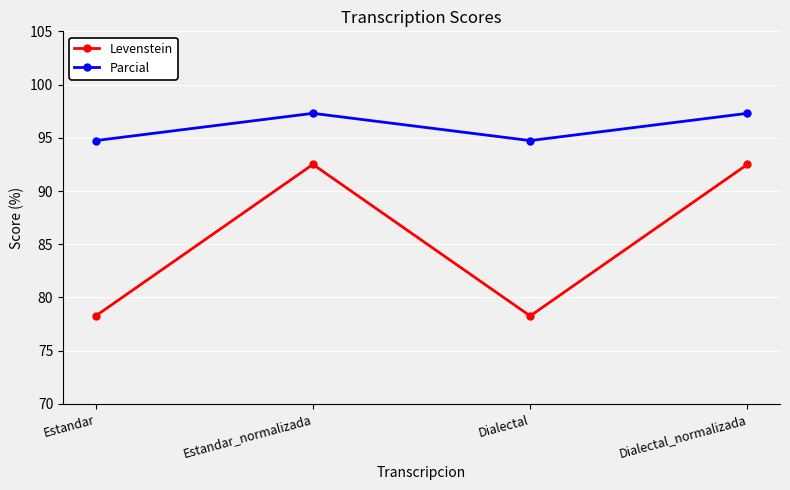

Reading left to right, extract all data points from this chart.

Levenstein: Estandar=78.3	Estandar_normalizada=92.5	Dialectal=78.3	Dialectal_normalizada=92.5
Parcial: Estandar=94.7	Estandar_normalizada=97.3	Dialectal=94.7	Dialectal_normalizada=97.3